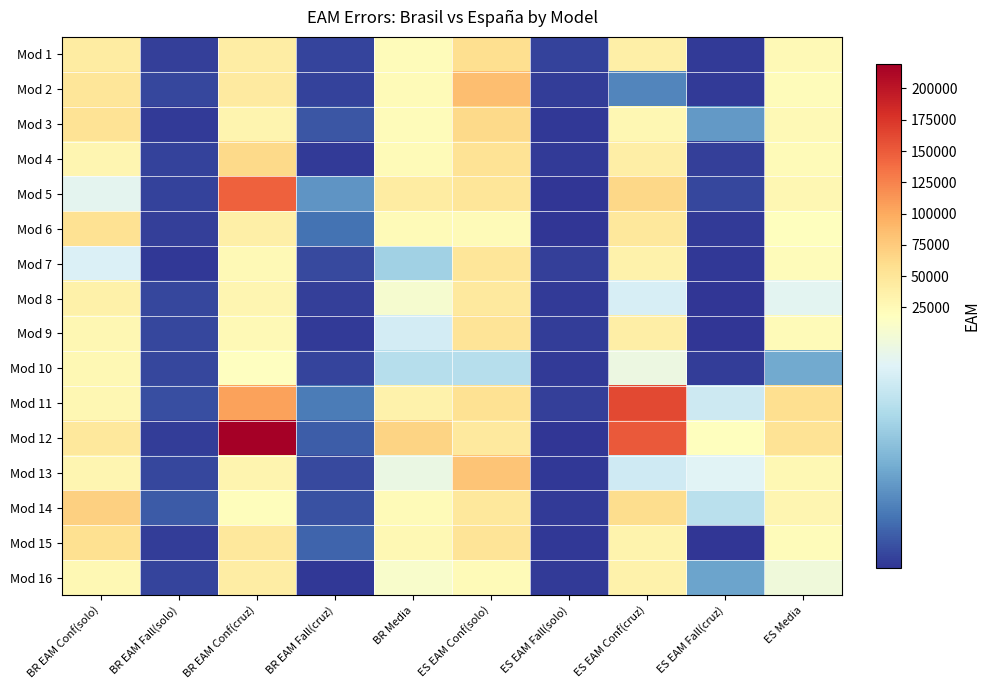

At how many categories does at least one series exceed 110968?

2